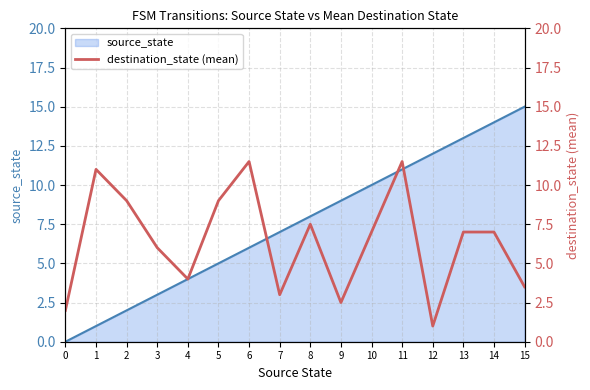

Which has a higher value, 5 or 4?

5